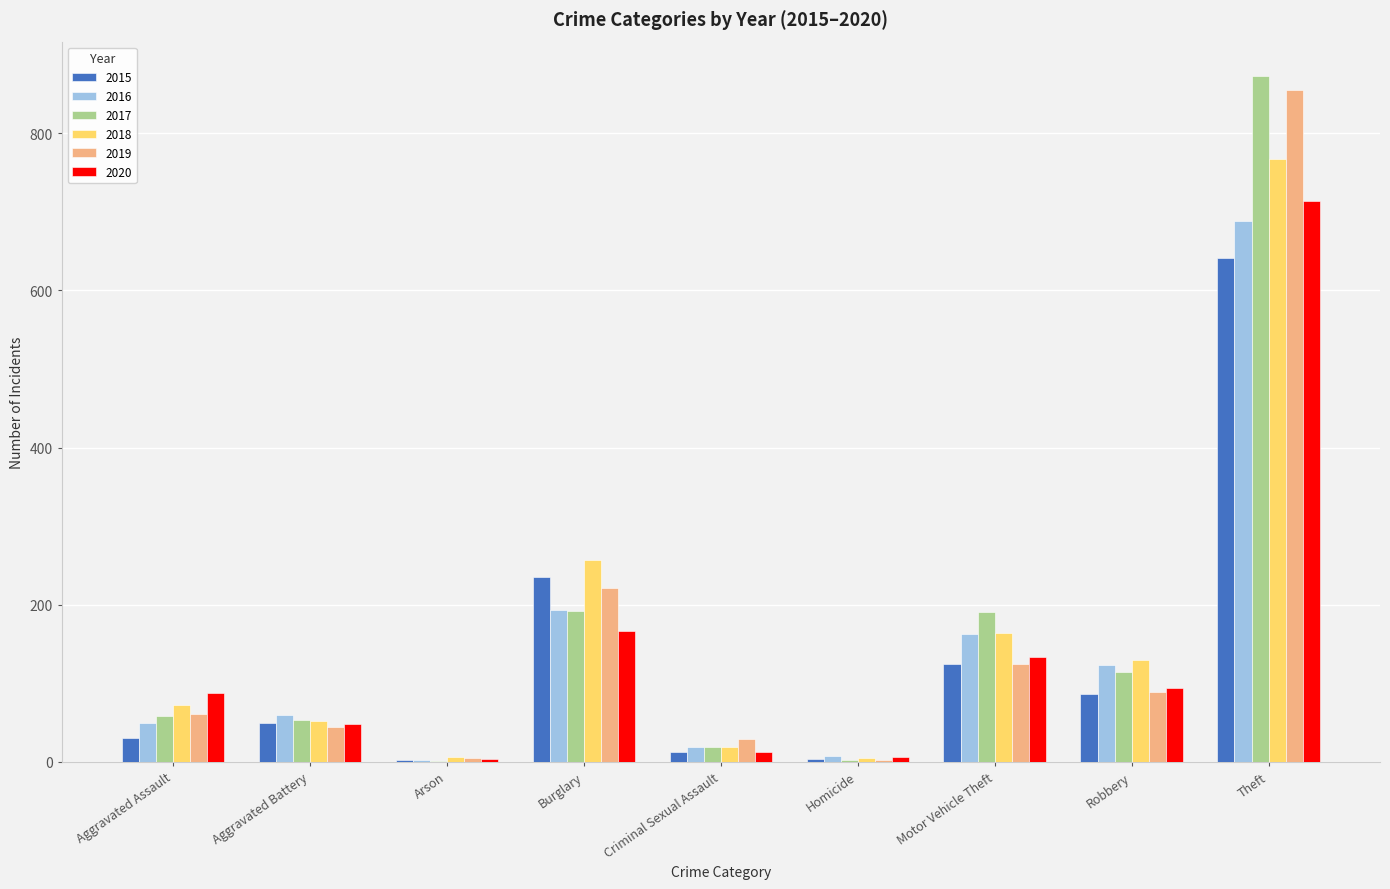

What is the greatest value displayed?

873